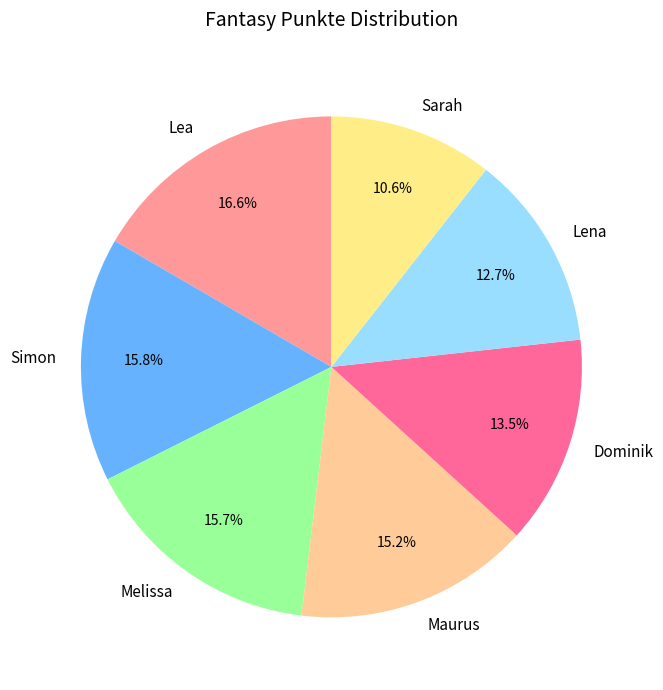

To the nearest percent, what is the difference between the largest and smallest slice percentages?

6%